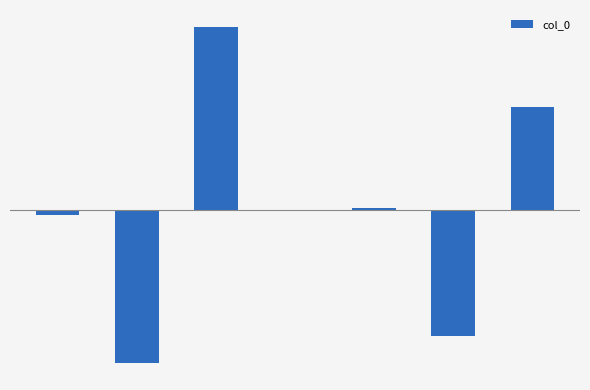

Are the bars horizontal?

No